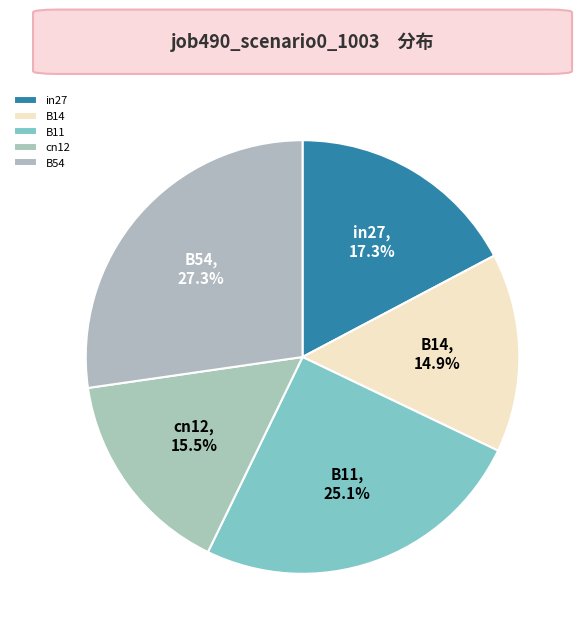

True or false: B54 accounts for 27% of the total.

True